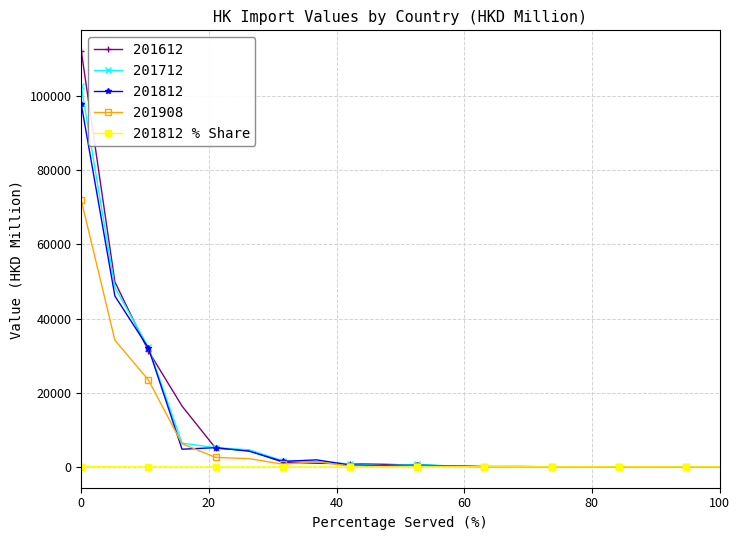

Which series has the largest range (max minus min)?

201612